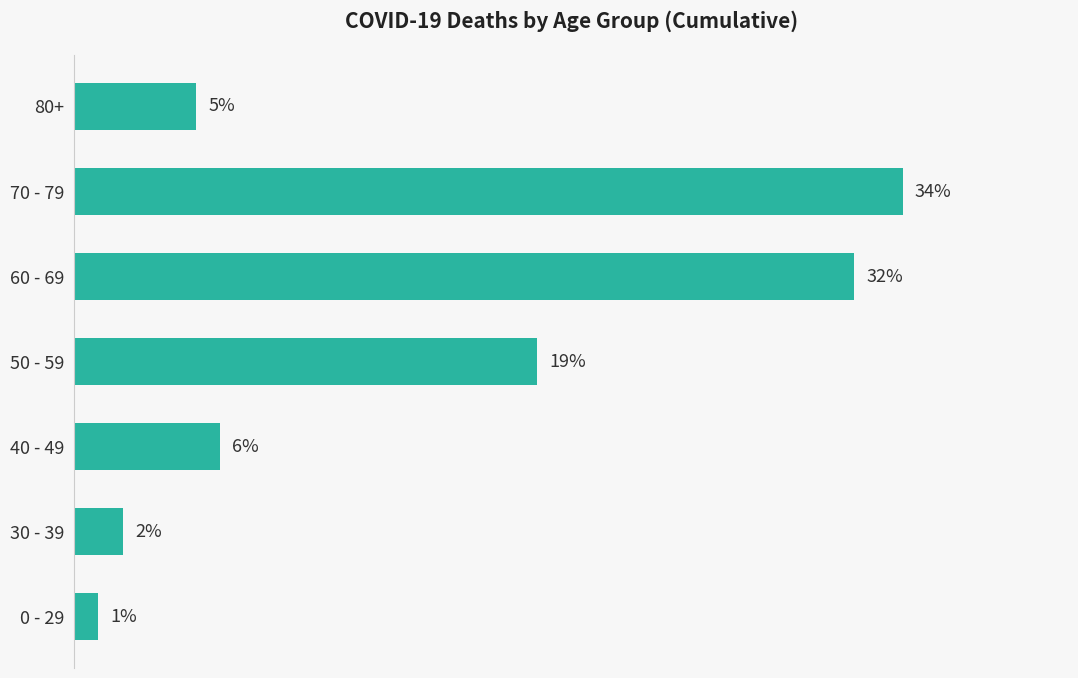

Where is the data nearest to the value 17?

50 - 59